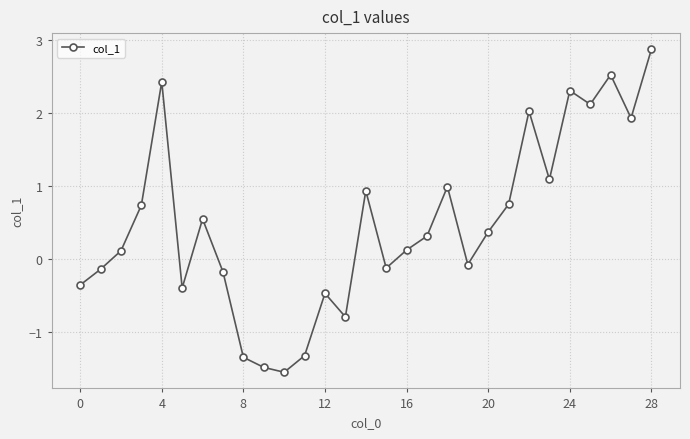

How many interior local valleys (lower than both neighbors) does the data have?

8